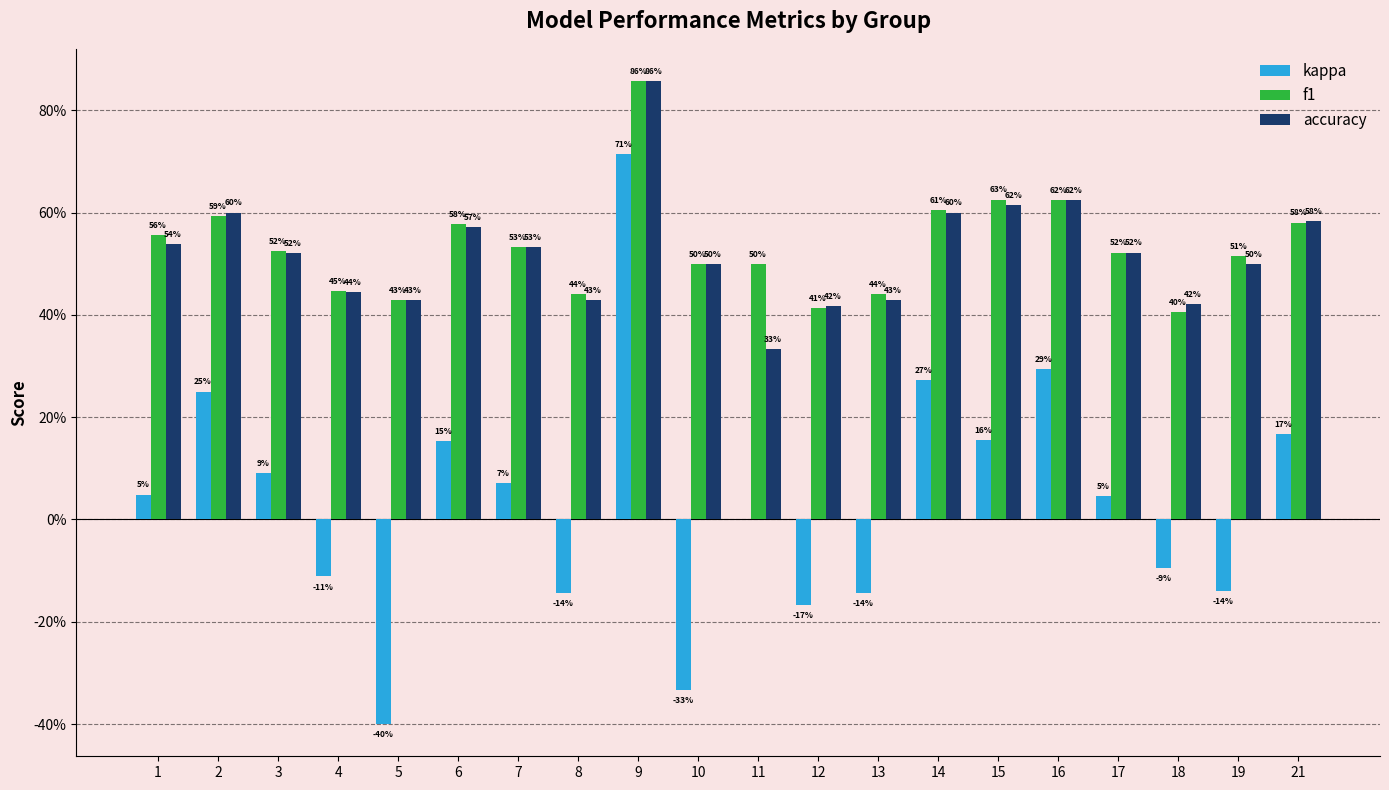

What is the sum of the accuracy values at 16 and 1?

1.2